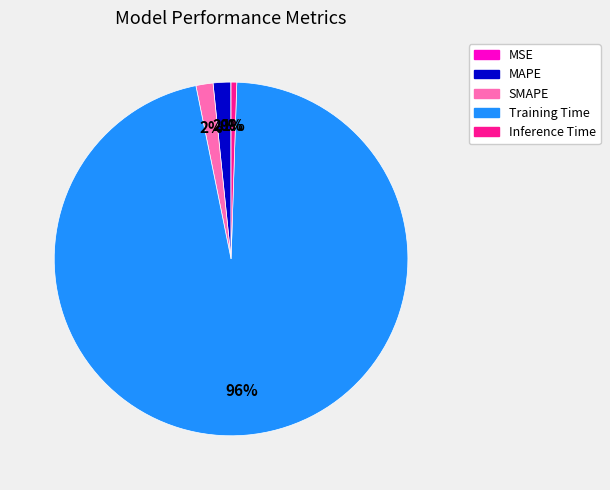

The Inference Time slice represents 1% of the pie. True or false?

True